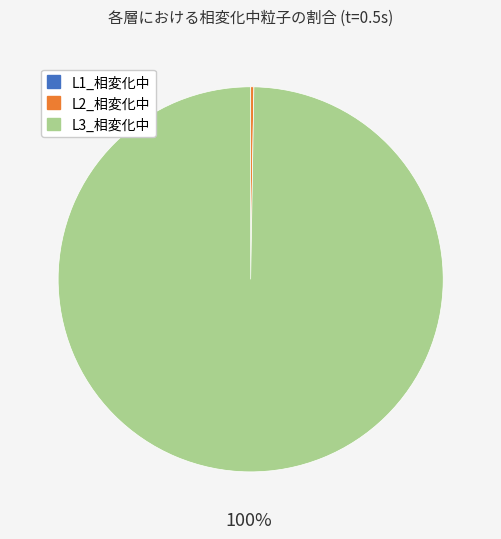

What is the majority slice?

L3_相変化中